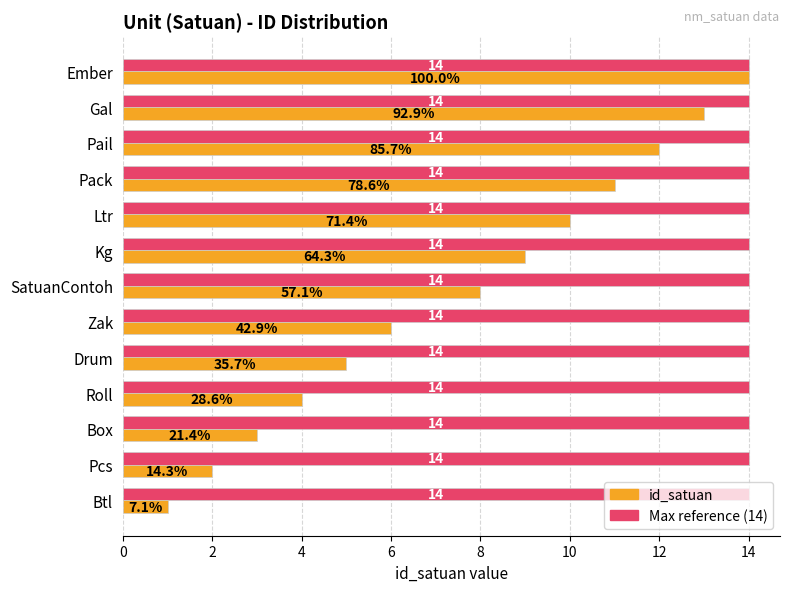

What is the total value across all series at Drum?

19